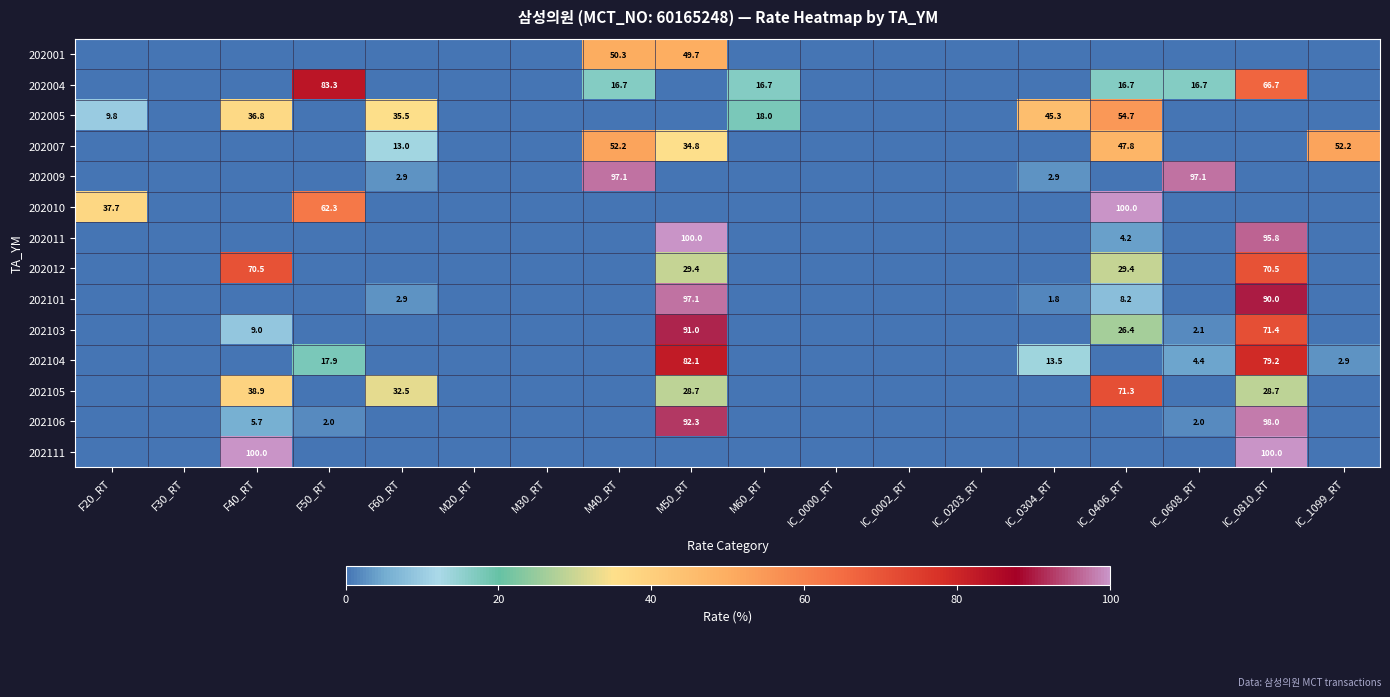

The value of 202007 at IC_0000_RT is -26.5. True or false?

False